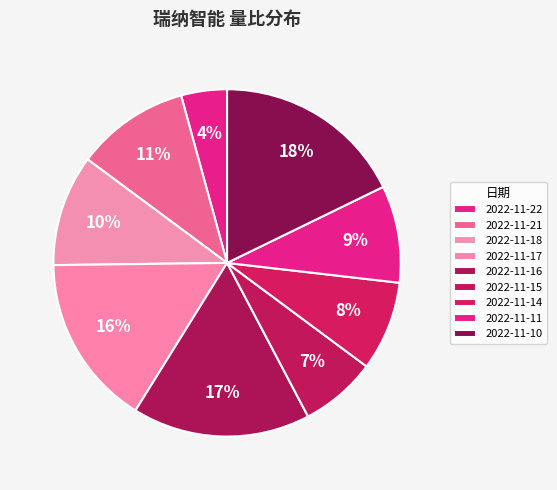

Between 2022-11-10 and 2022-11-11, which is larger?

2022-11-10